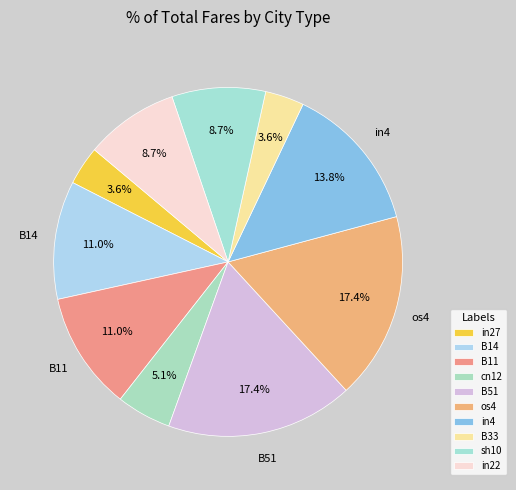

What percentage do B11 and B14 together represent?

21.9%